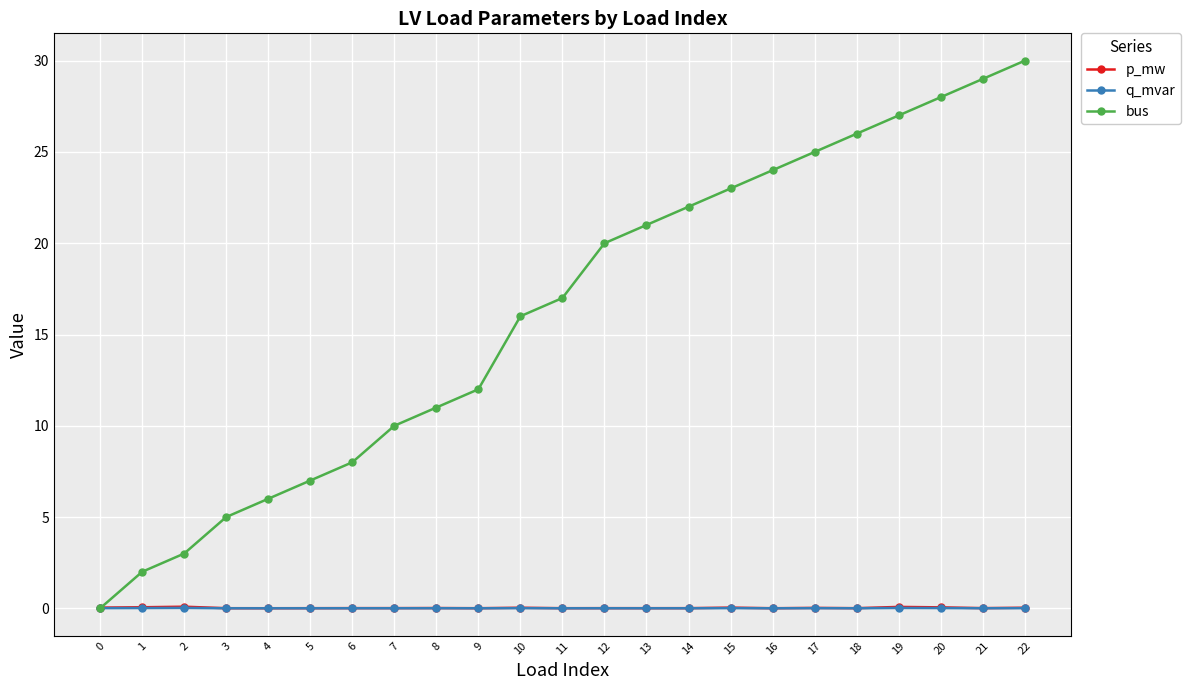

Is it true that q_mvar equals 0.0 at 18?

True